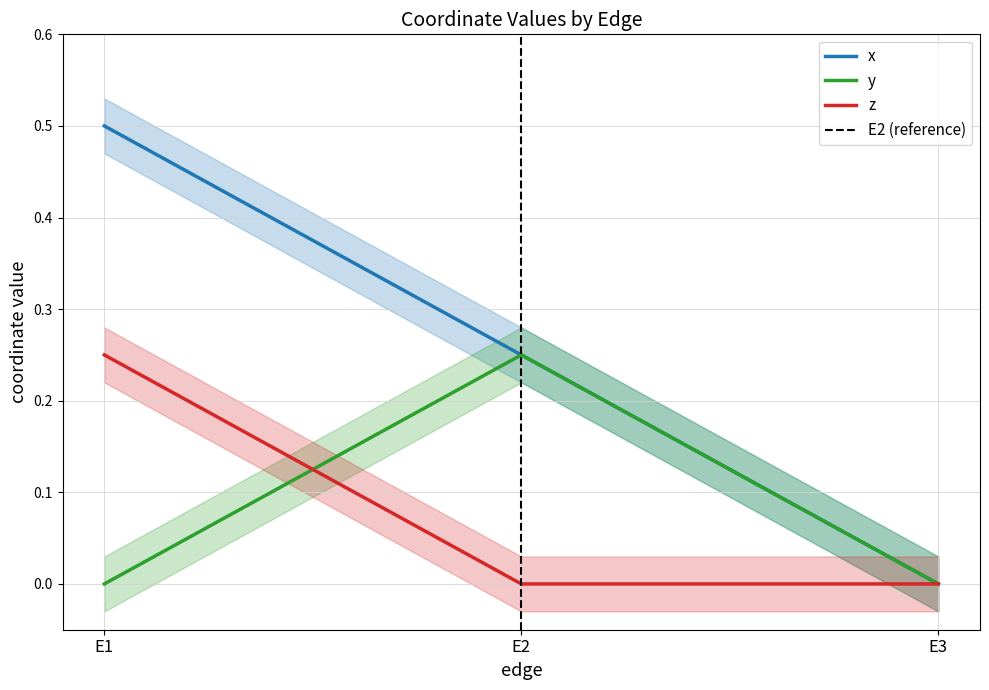

Which series changed the most between E2 and E3?

x